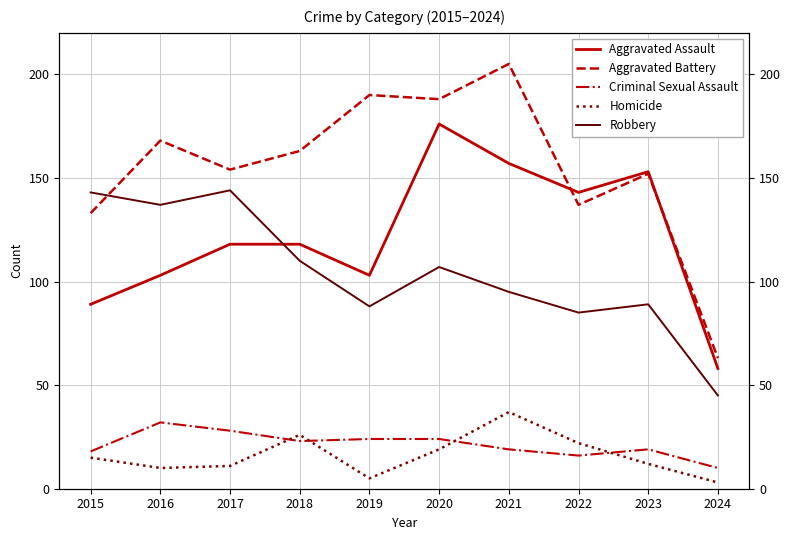

True or false: Homicide and Aggravated Battery cross at least once.

False